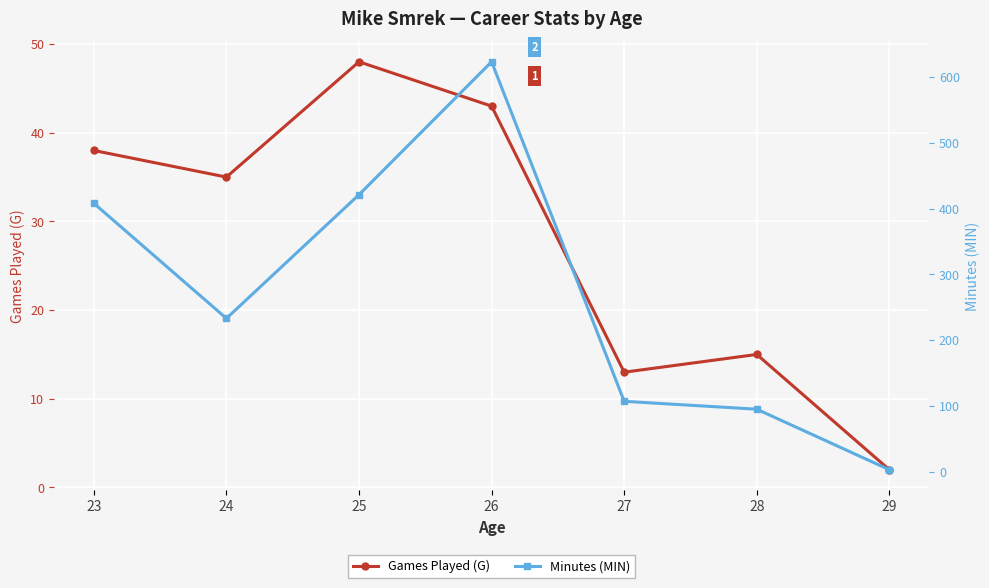

At which category is the sum across all series the highest?

26